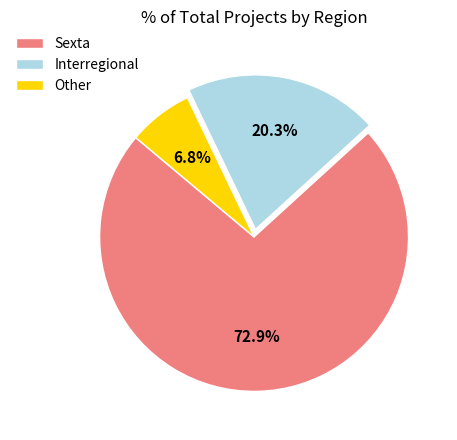

What portion of the pie excludes Sexta?

27.1%